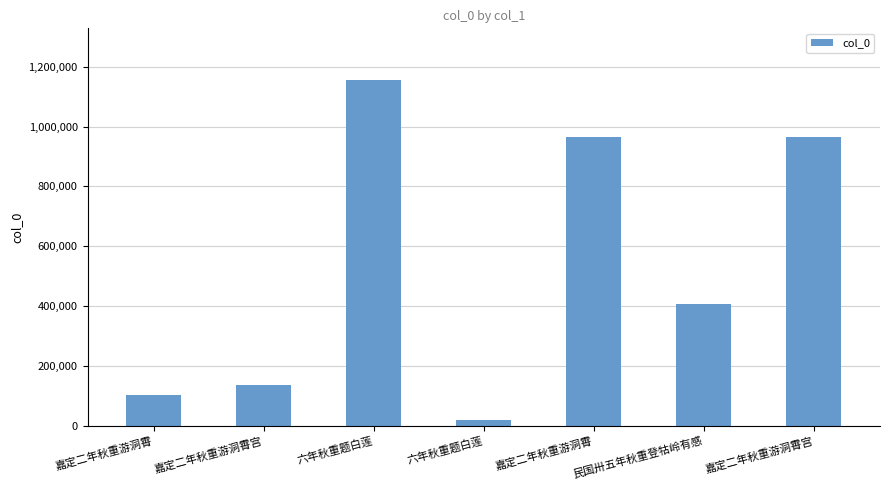

How many bars are there in total?

7